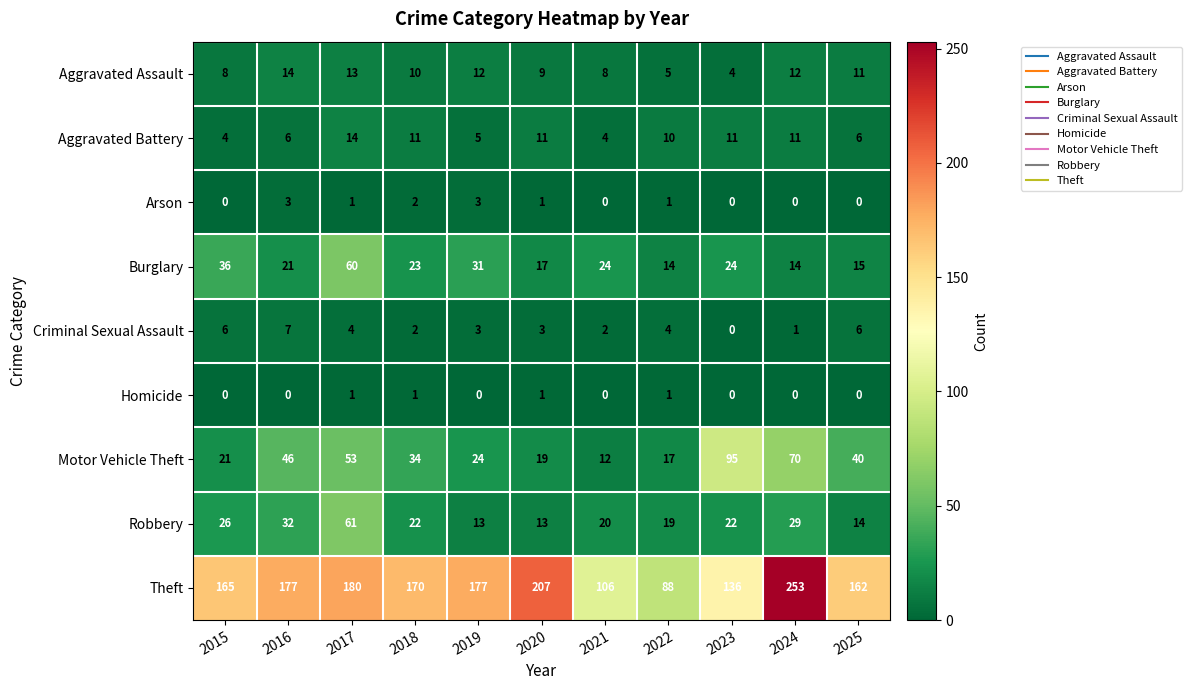

What is the sum of all Aggravated Battery values?

93